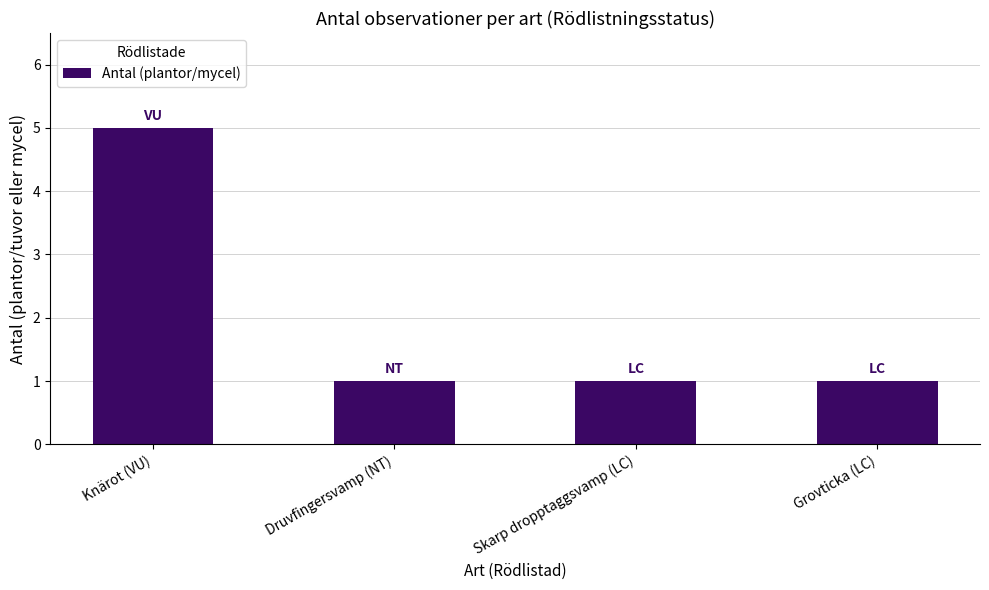

Reading left to right, transcribe all the data shown in this chart.

Knärot (VU)=5	Druvfingersvamp (NT)=1	Skarp dropptaggsvamp (LC)=1	Grovticka (LC)=1